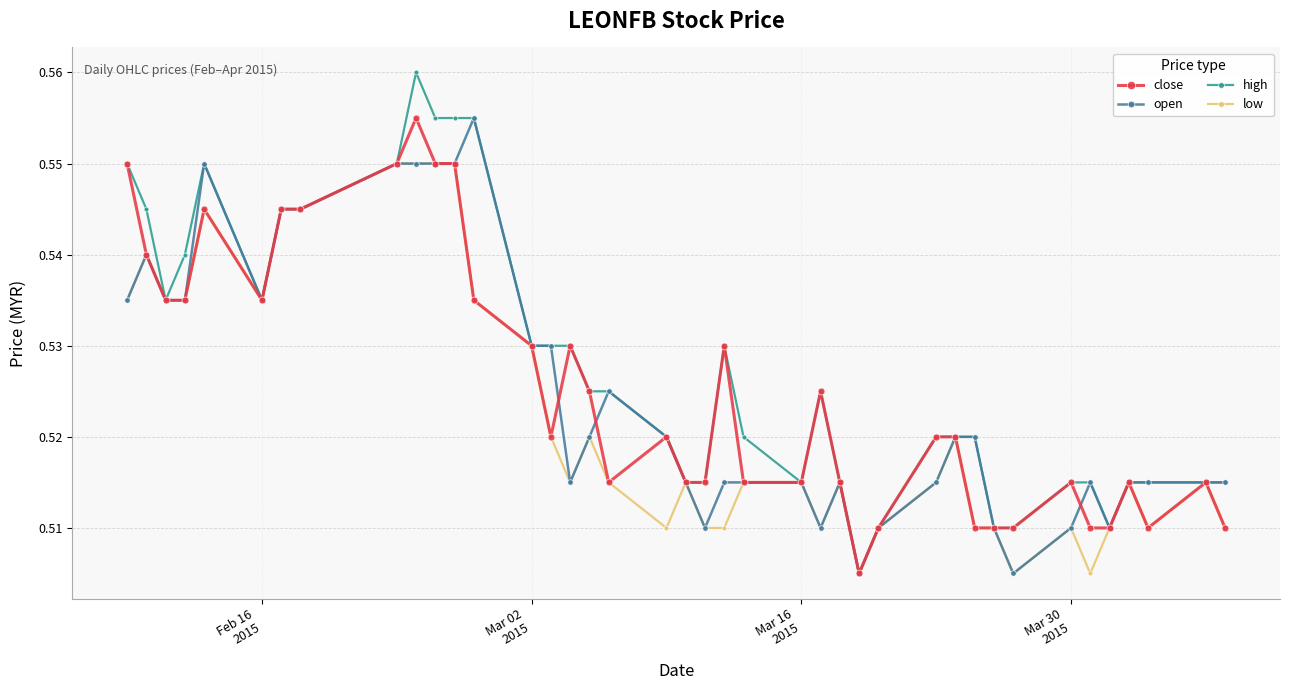

Which series has the largest total across all categories?

high